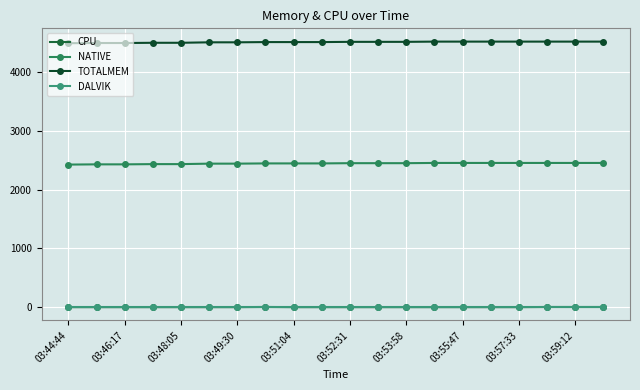

How many lines are shown in the chart?

4